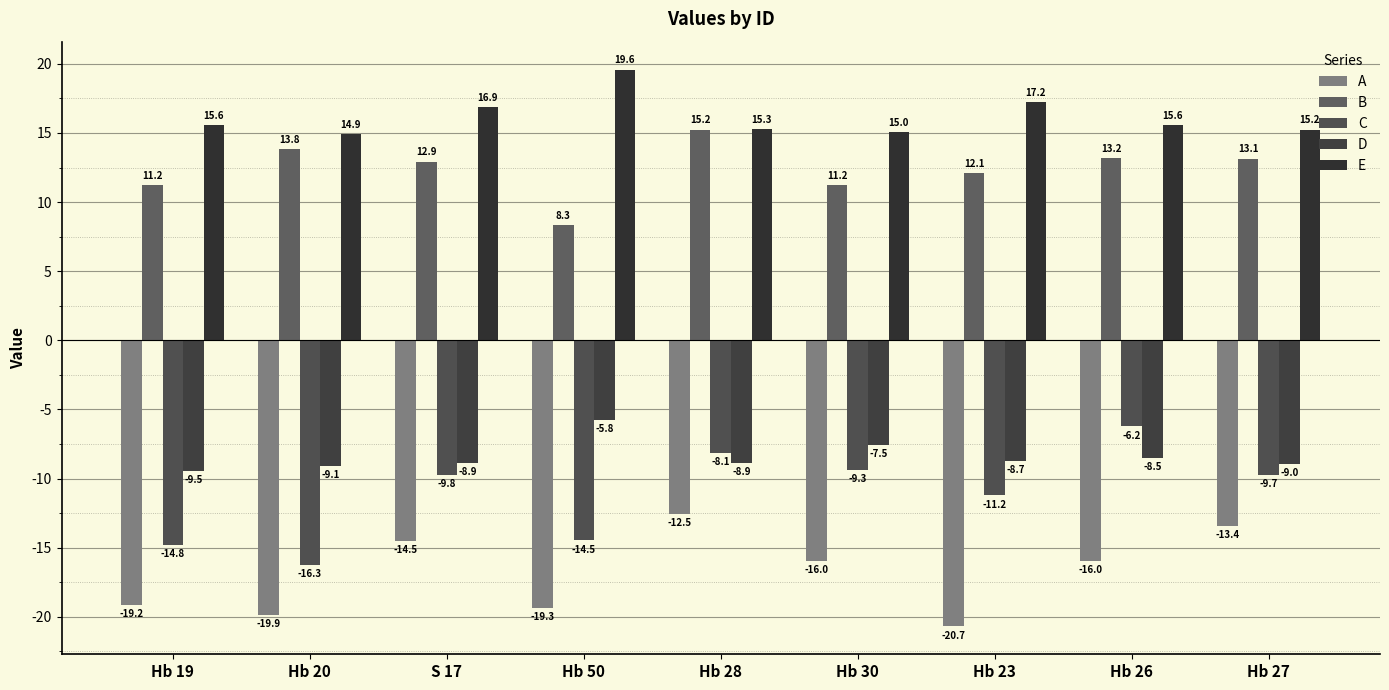

How many data points in C are less than -9?

7